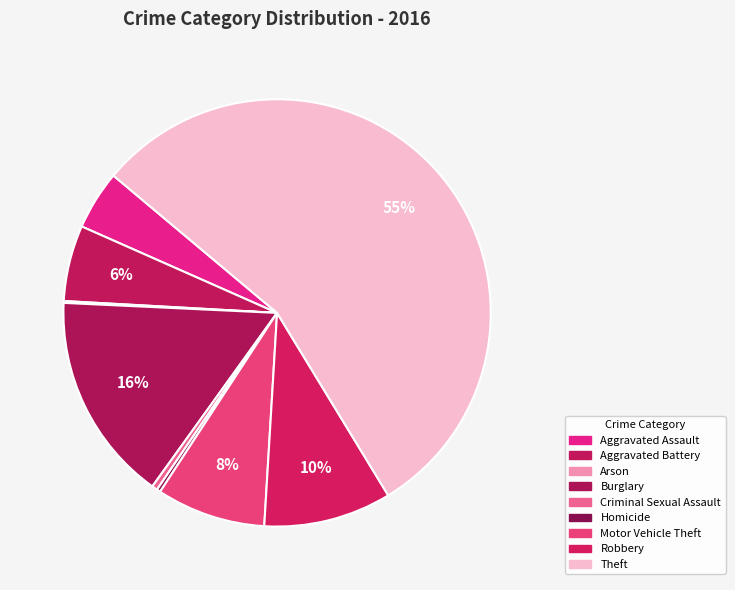

Does Motor Vehicle Theft represent more than half of the total?

No